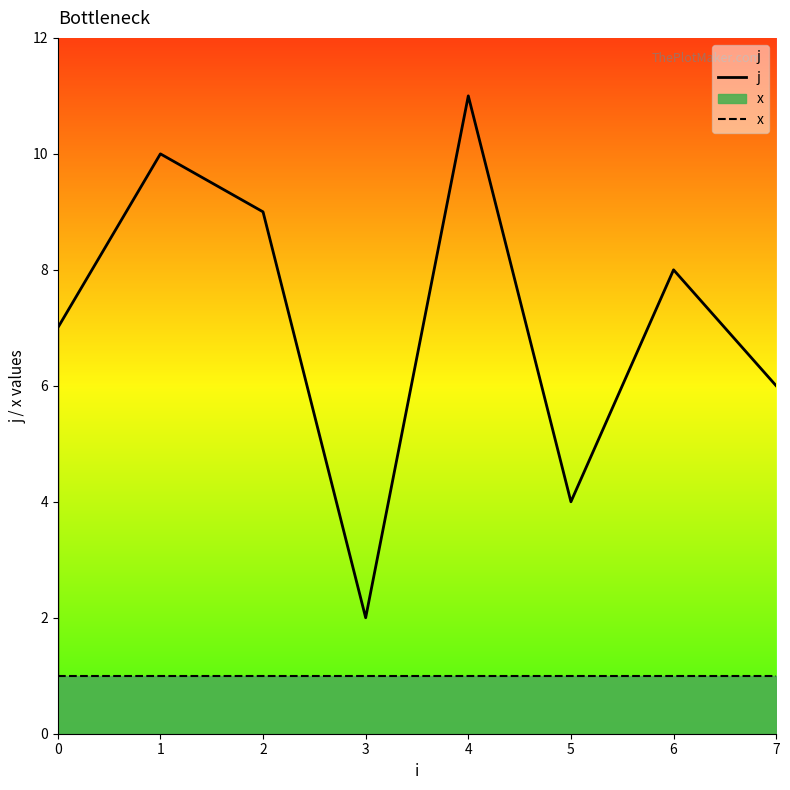

True or false: j and x intersect in this chart.

False